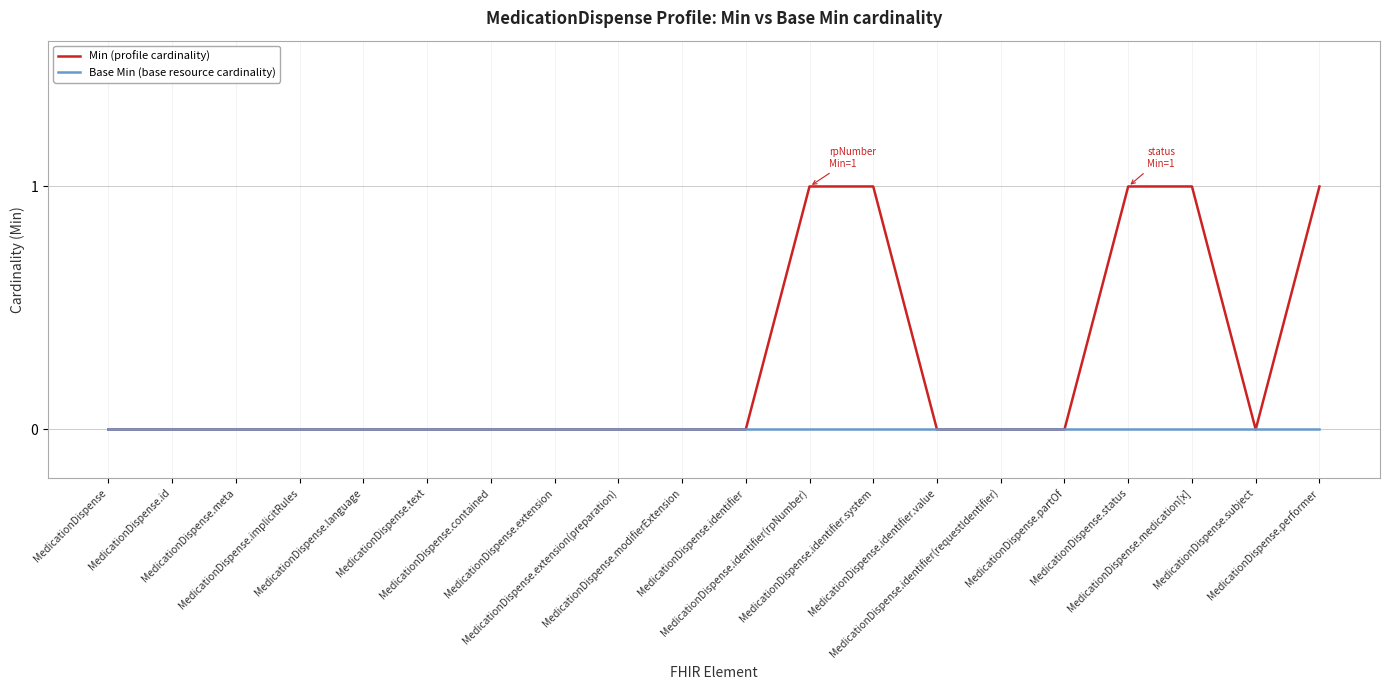

Does the chart have visible grid lines?

Yes